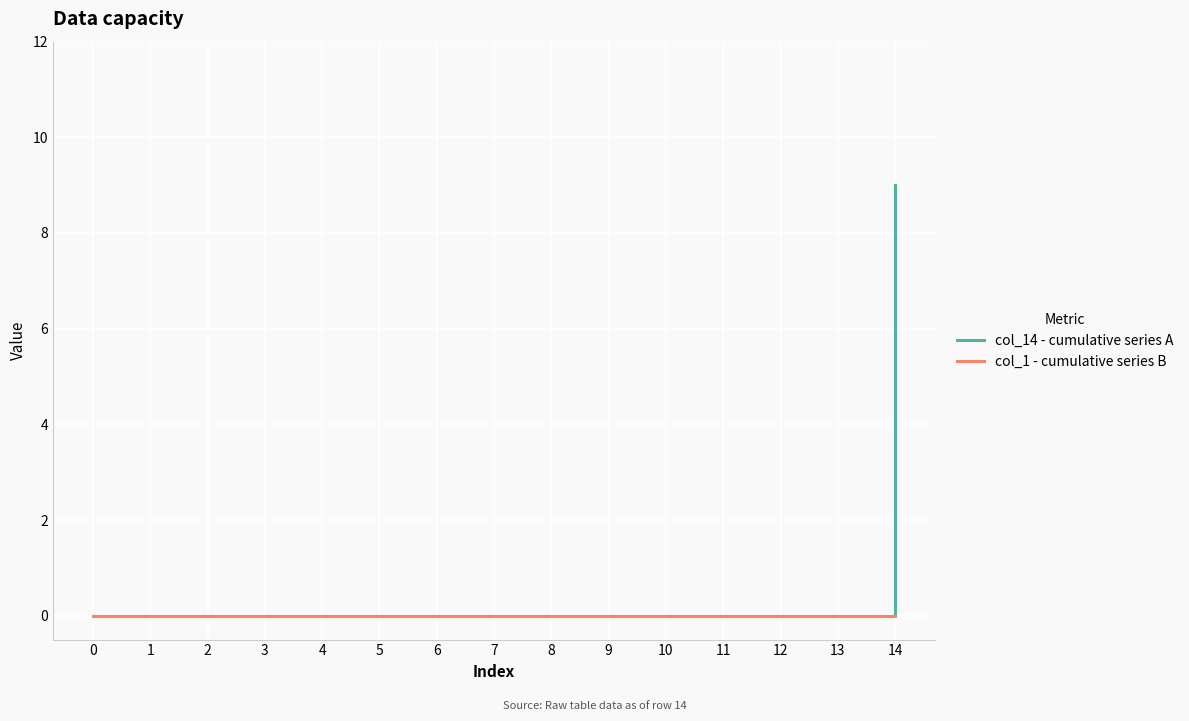

How many col_14 - cumulative series A values are between 0 and 1?

14